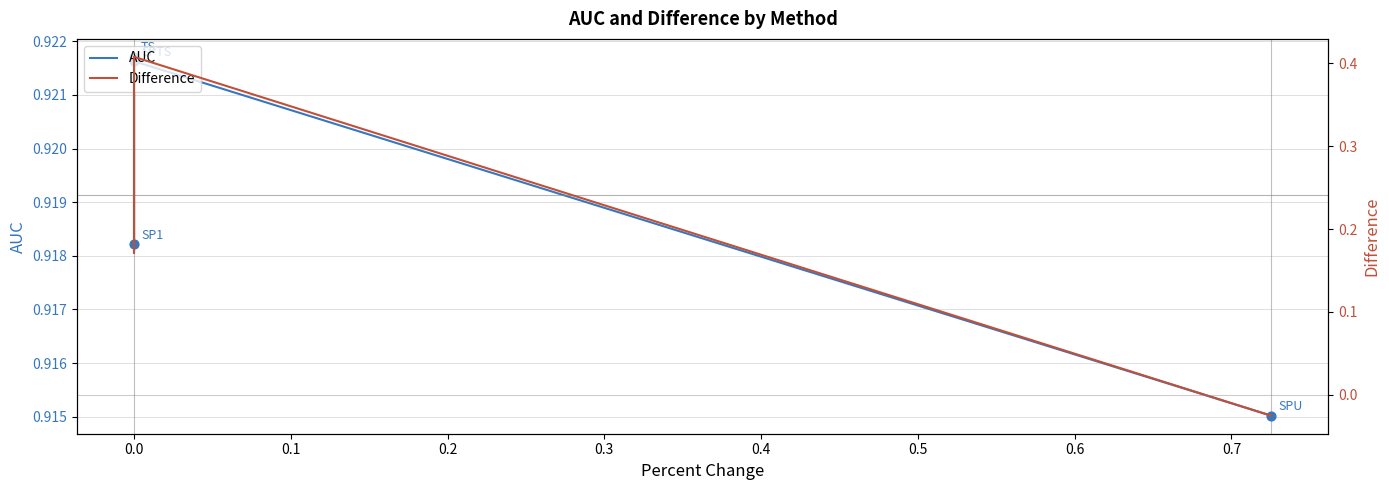

What are all the series names shown in the legend?

AUC, Difference